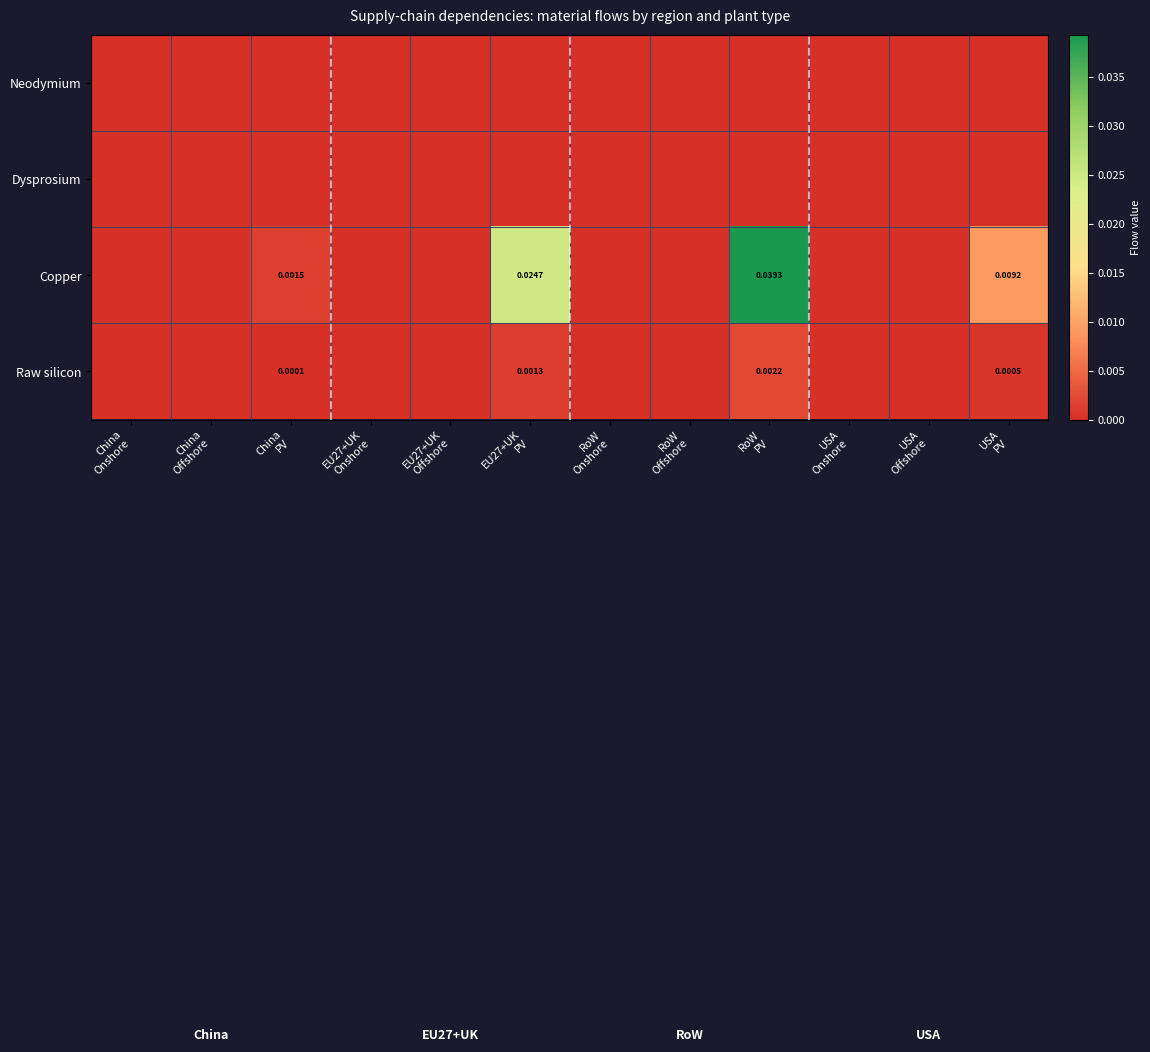

Which series has the largest total across all categories?

Copper